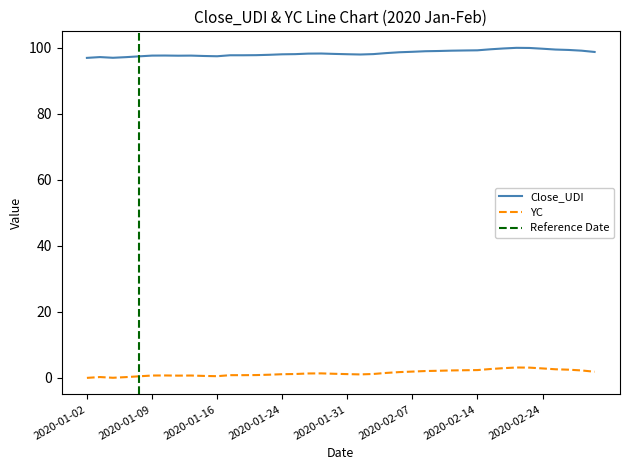

Which category has the lowest value in the Close_UDI series?

2020-01-02